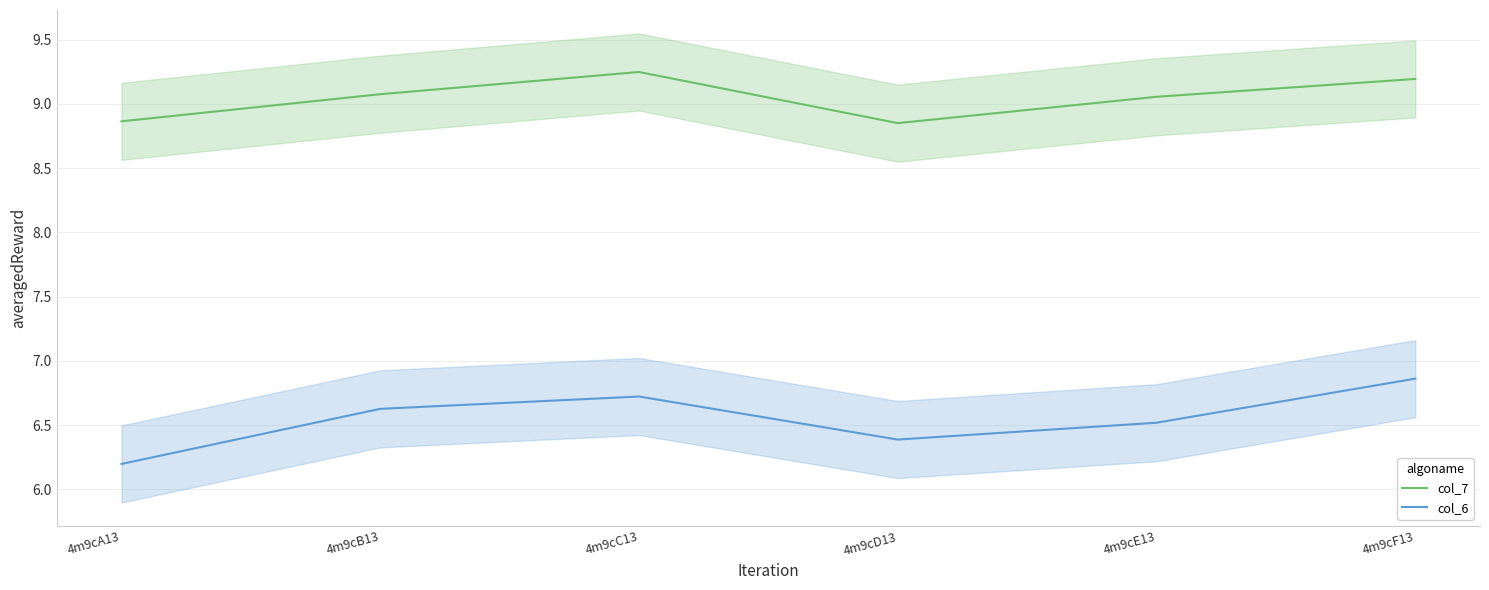

Is it true that col_7 equals 13.3 at 4m9cE13?

False